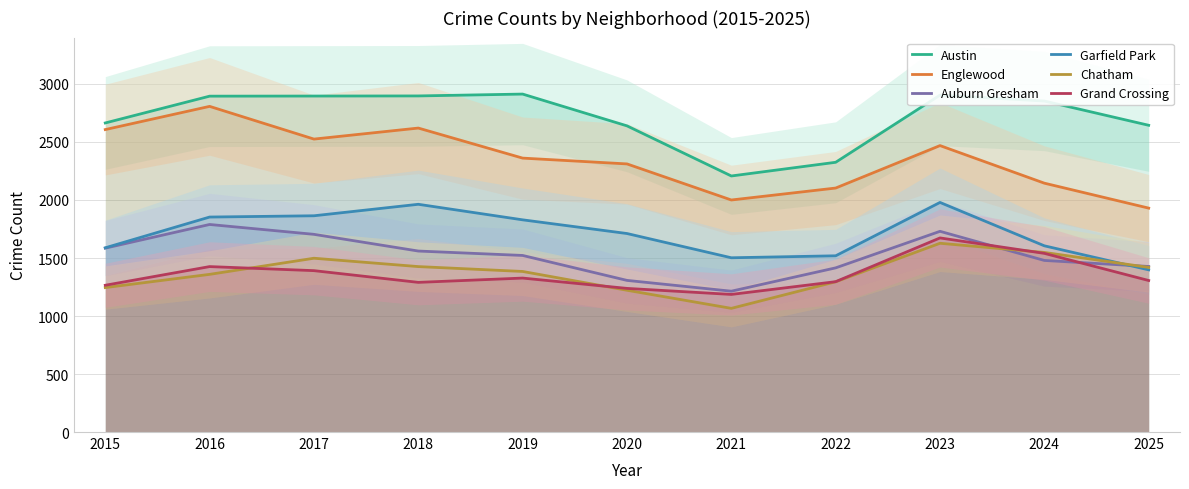

Reading left to right, extract all data points from this chart.

Austin: 2015=2664	2016=2895	2017=2896	2018=2897	2019=2913	2020=2639	2021=2207	2022=2325	2023=2904	2024=2853	2025=2644
Englewood: 2015=2607	2016=2807	2017=2525	2018=2620	2019=2361	2020=2311	2021=2000	2022=2103	2023=2469	2024=2145	2025=1930
Auburn Gresham: 2015=1585	2016=1789	2017=1704	2018=1560	2019=1522	2020=1307	2021=1214	2022=1415	2023=1730	2024=1479	2025=1427
Garfield Park: 2015=1588	2016=1853	2017=1864	2018=1963	2019=1829	2020=1711	2021=1502	2022=1519	2023=1979	2024=1605	2025=1398
Chatham: 2015=1245	2016=1359	2017=1498	2018=1426	2019=1384	2020=1222	2021=1066	2022=1295	2023=1627	2024=1548	2025=1419
Grand Crossing: 2015=1265	2016=1426	2017=1391	2018=1290	2019=1327	2020=1238	2021=1186	2022=1296	2023=1673	2024=1540	2025=1306